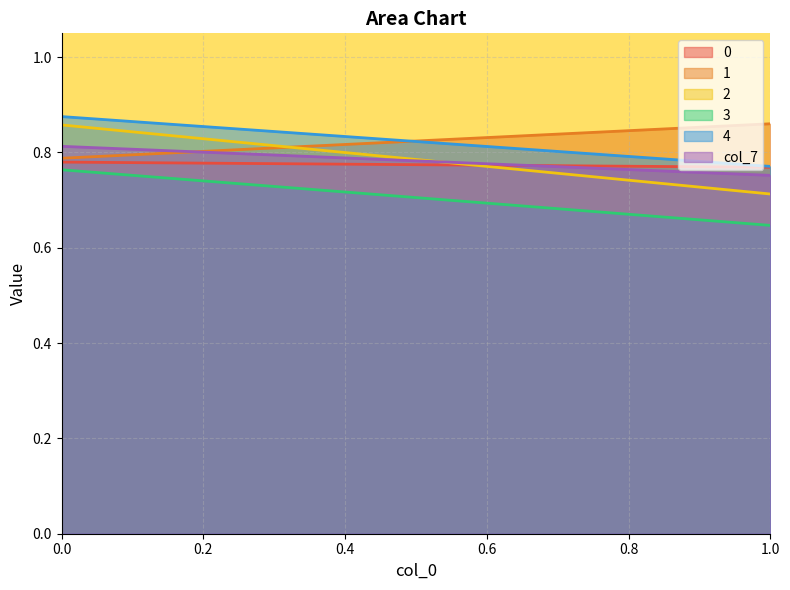

What is the minimum value shown in the chart?

0.6